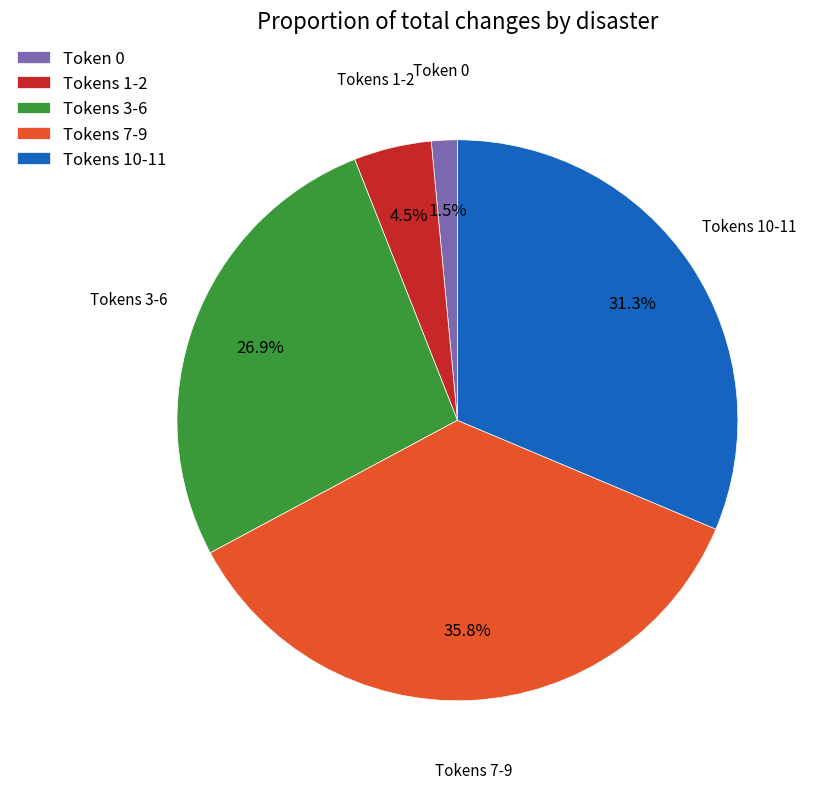

What is the total percentage of Token 0 and Tokens 7-9?

37.3%